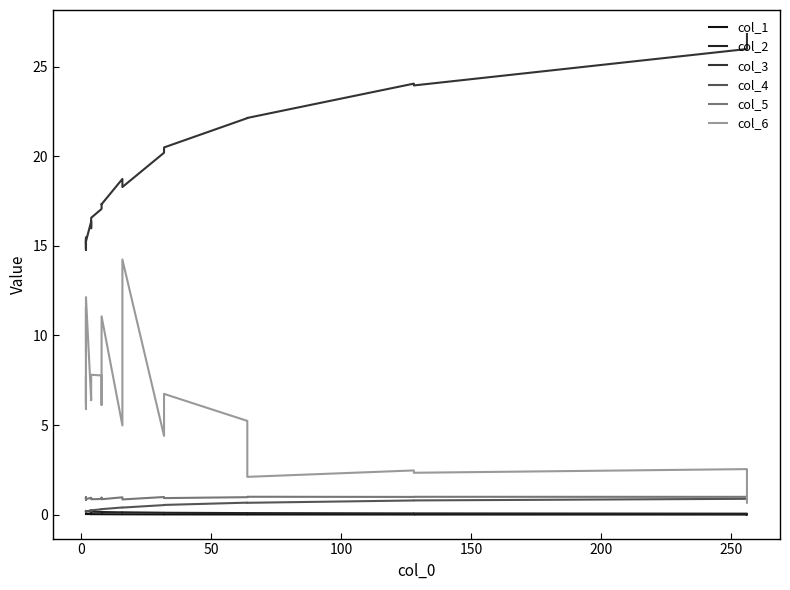

Does the chart display data point markers on the line(s)?

No